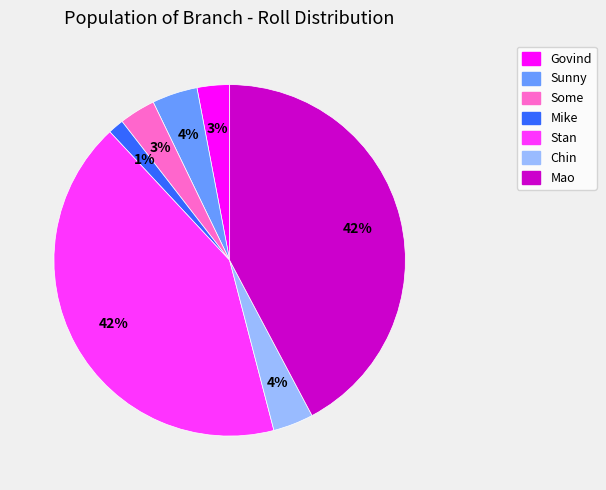

To the nearest percent, what is the average slice percentage?

14%